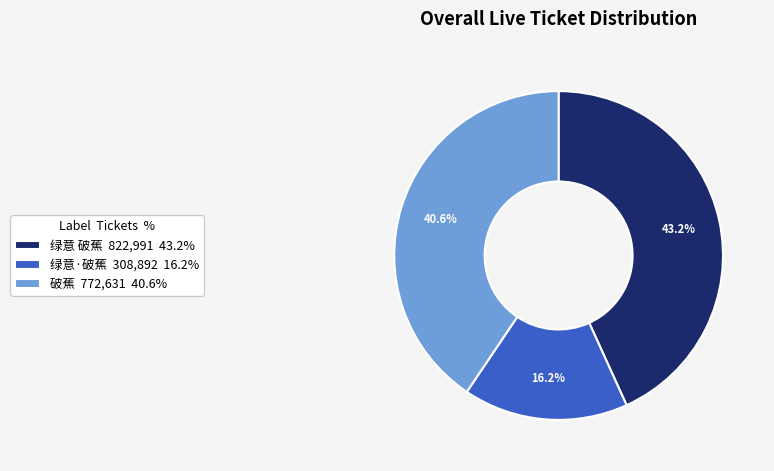

Does any single category account for the majority?

No